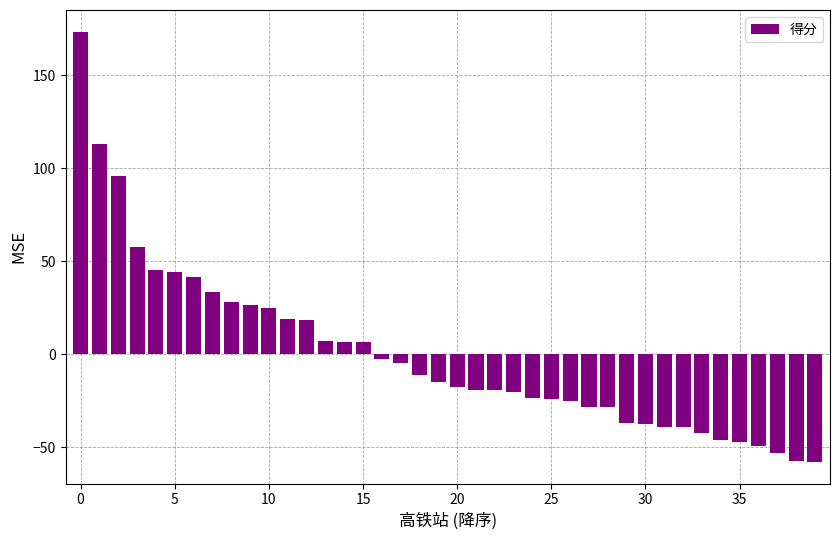

What is the smallest value displayed?

-57.8